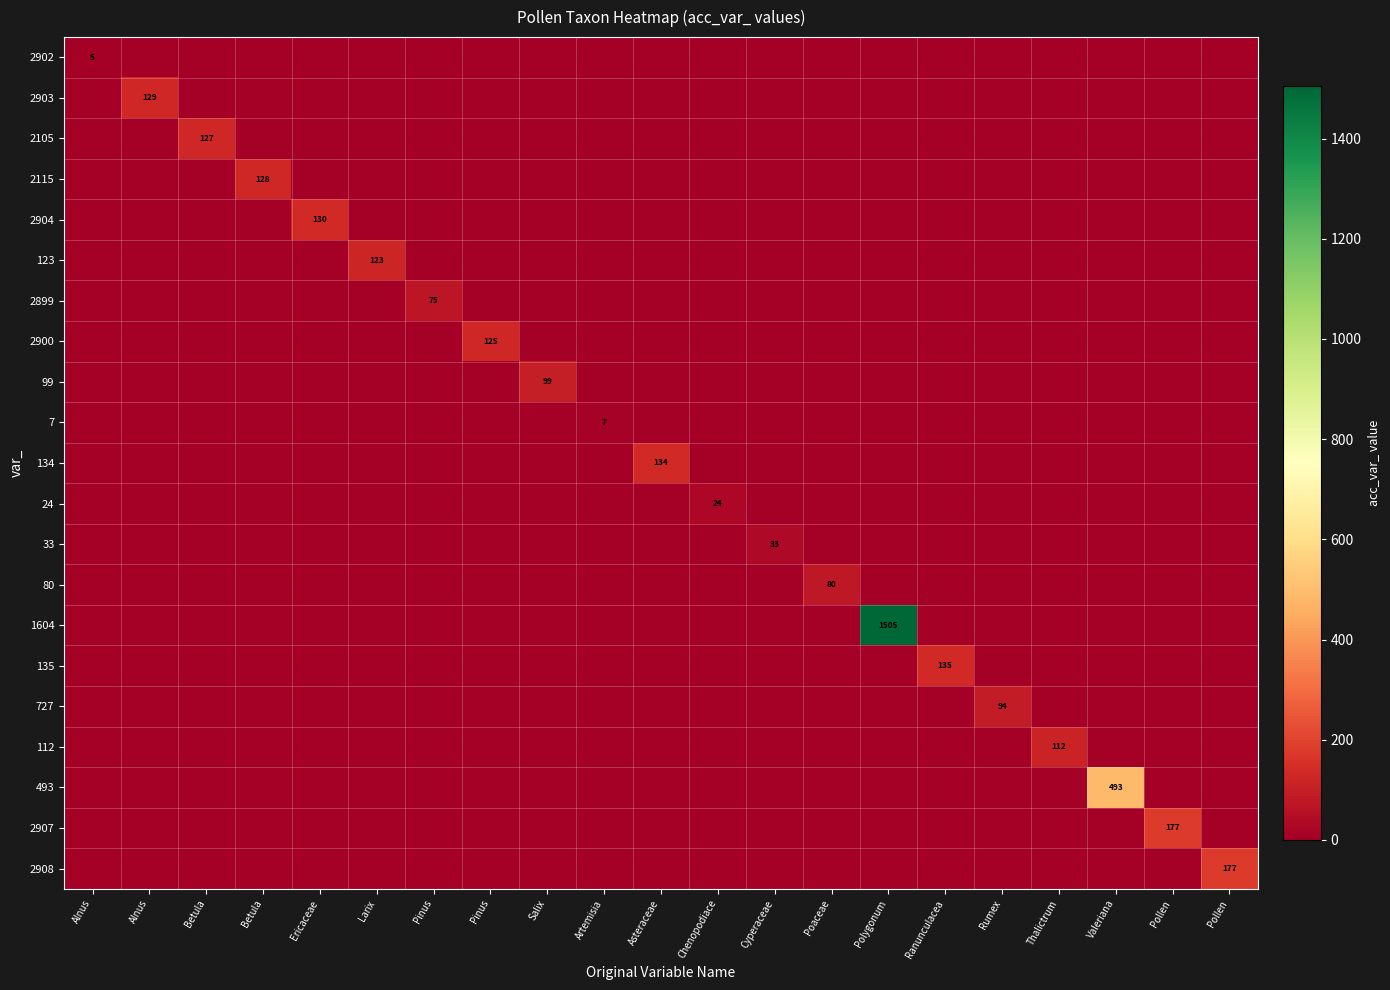

What is the total value across all series at Pinus?

75